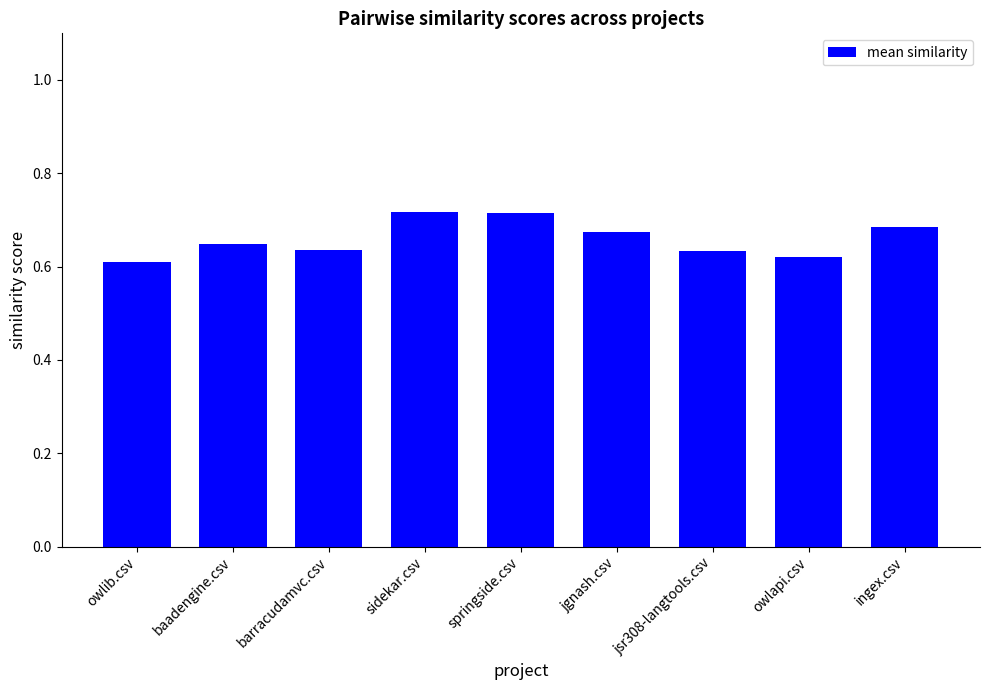

What is the sum of all values?

5.9